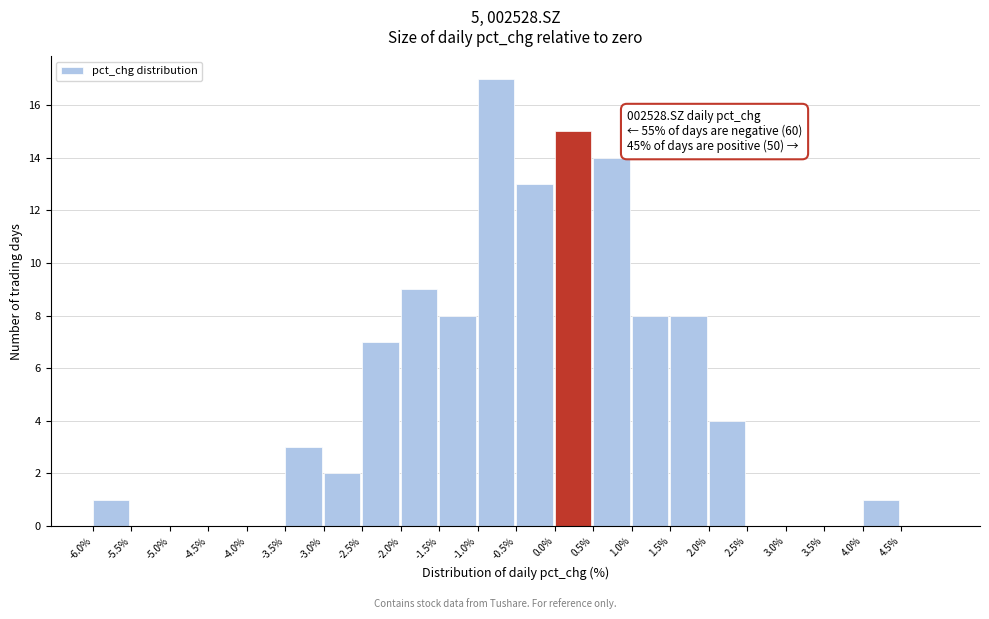

Over which range of the x-axis is the bar tallest?

-1.0 to -0.5